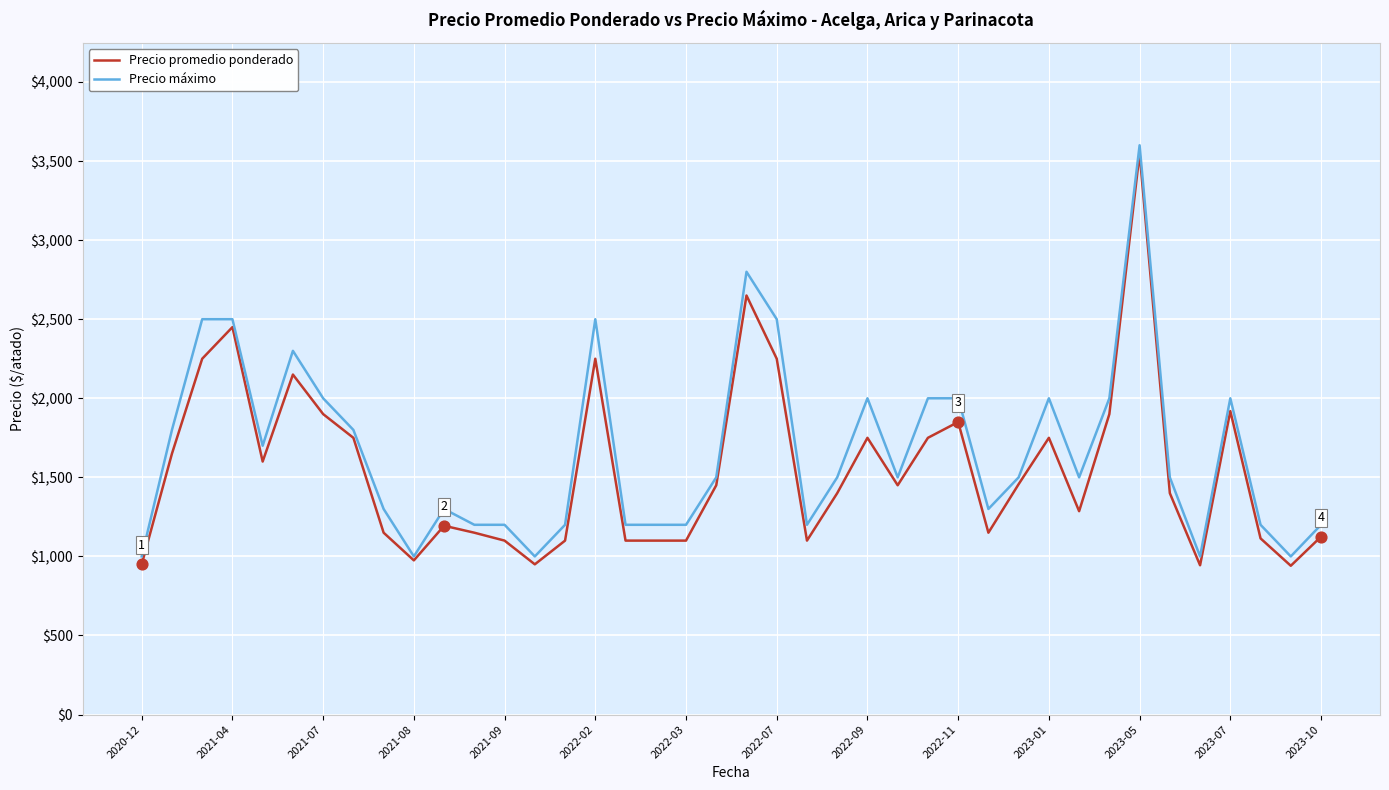

Which series has the widest spread of values?

Precio promedio ponderado